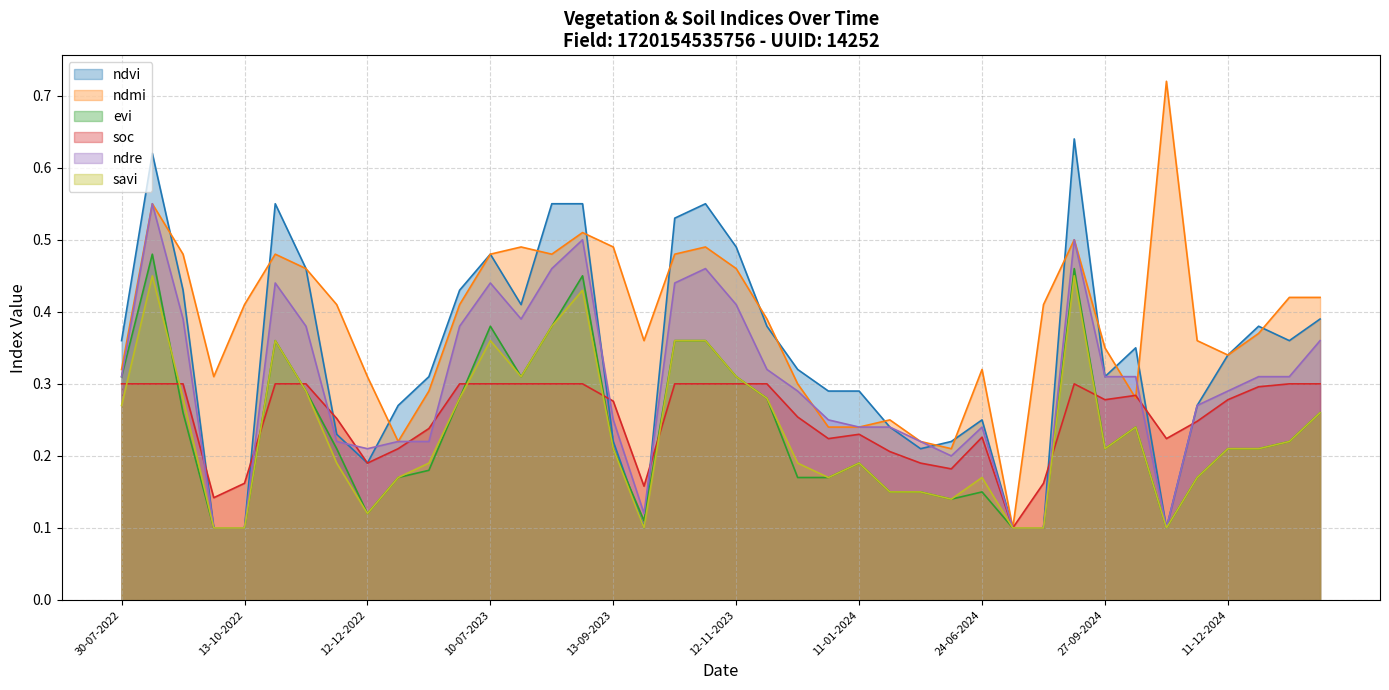

True or false: ndmi has a value of 0.6 at 13-10-2022.

False